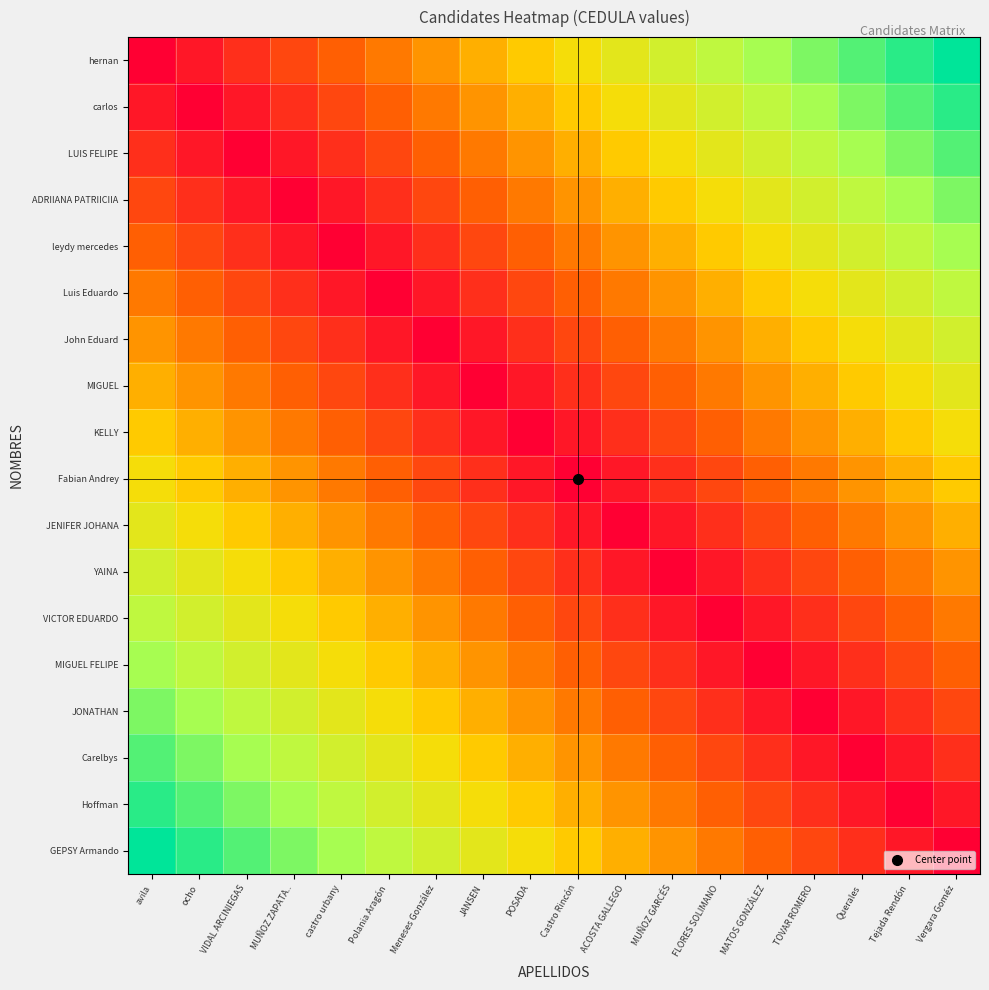

At which category is the sum across all series the highest?

avila